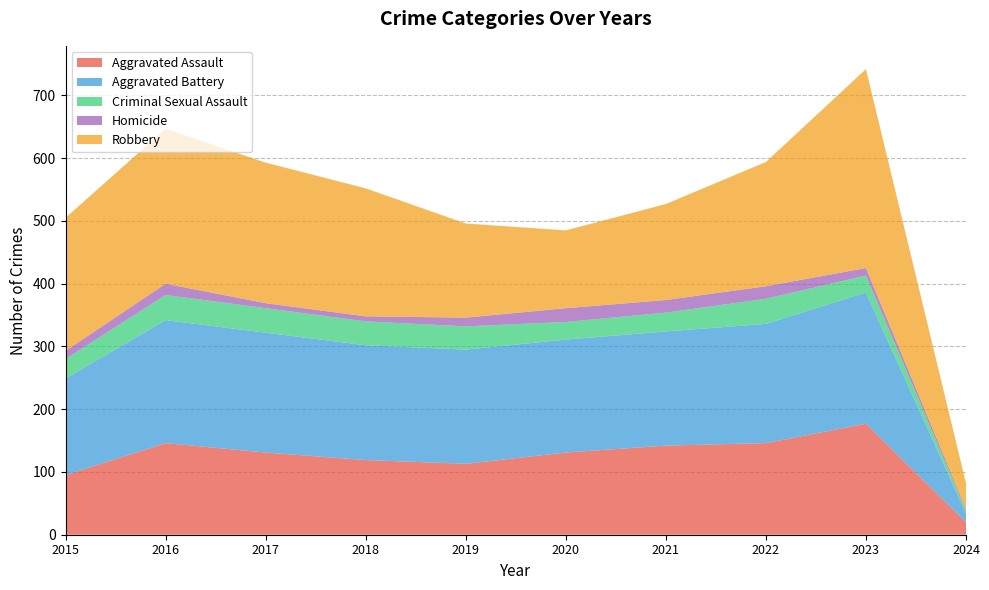

Reading left to right, extract all data points from this chart.

Aggravated Assault: 2015=95	2016=146	2017=131	2018=119	2019=113	2020=131	2021=142	2022=146	2023=177	2024=20
Aggravated Battery: 2015=154	2016=196	2017=191	2018=183	2019=182	2020=180	2021=182	2022=190	2023=209	2024=14
Criminal Sexual Assault: 2015=31	2016=40	2017=39	2018=38	2019=37	2020=28	2021=30	2022=40	2023=27	2024=4
Homicide: 2015=13	2016=18	2017=8	2018=8	2019=14	2020=22	2021=20	2022=20	2023=12	2024=3
Robbery: 2015=212	2016=247	2017=224	2018=204	2019=150	2020=124	2021=153	2022=198	2023=317	2024=41